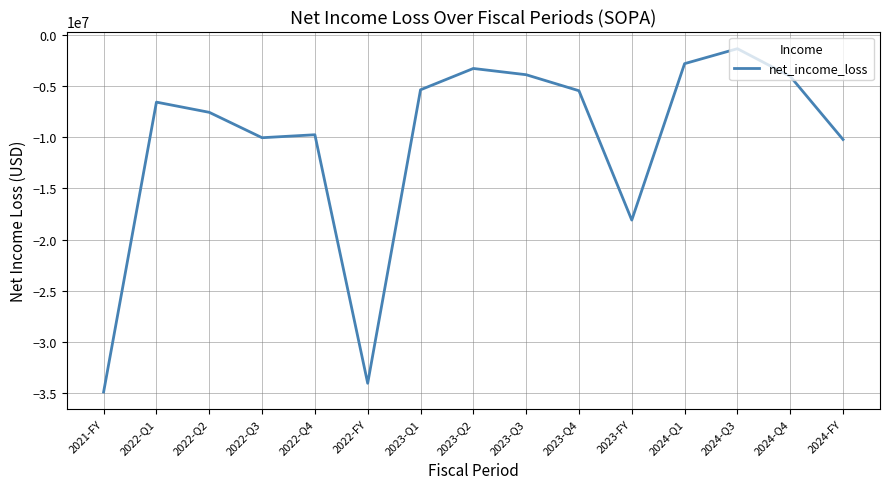

What is the sum of the values at 2023-Q3 and 2023-FY?

-22016964